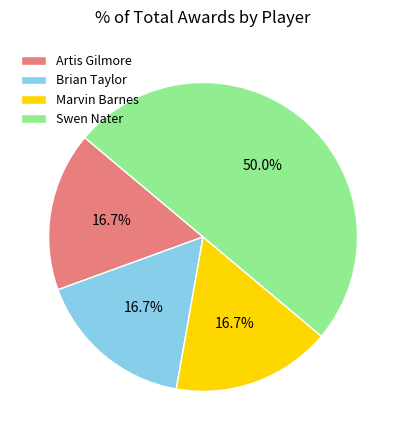

What percentage is the Brian Taylor slice, to the nearest percent?

17%